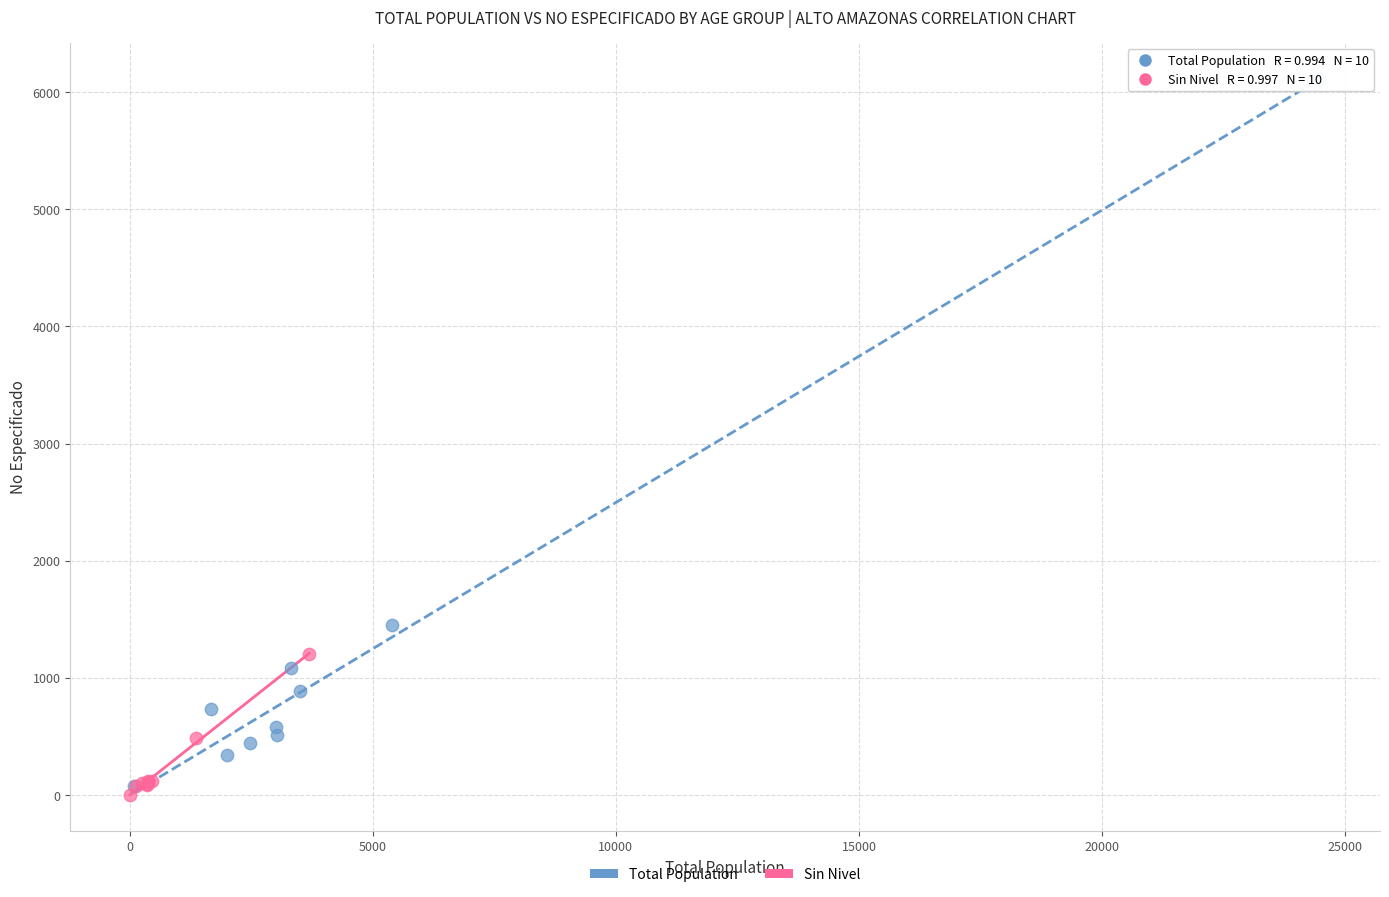

Which series contains the highest Y value?

Total Population